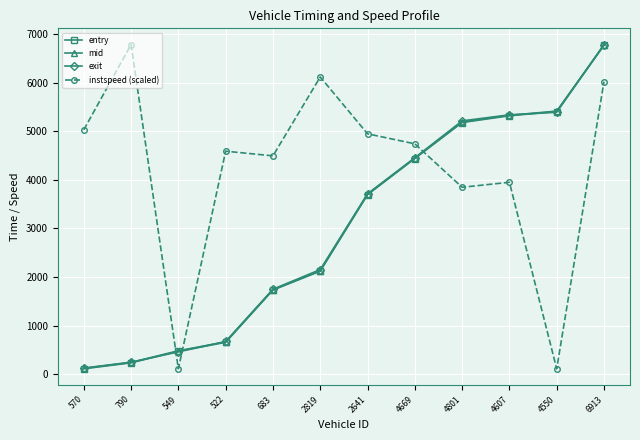

What is the sum of all entry values?

36130.7